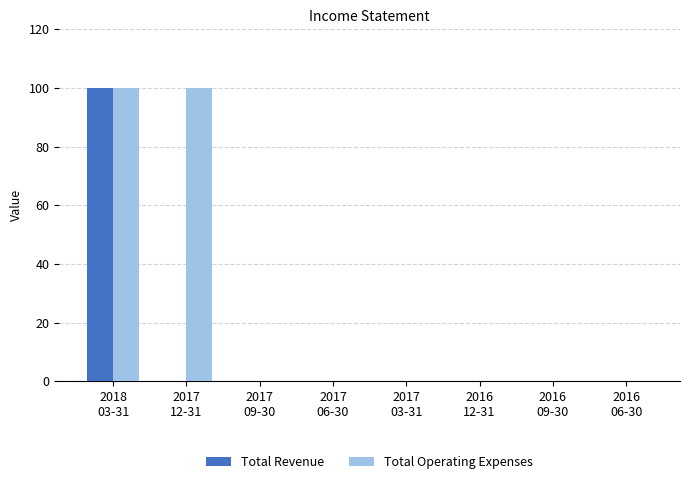

What is the maximum value shown in the chart?

100